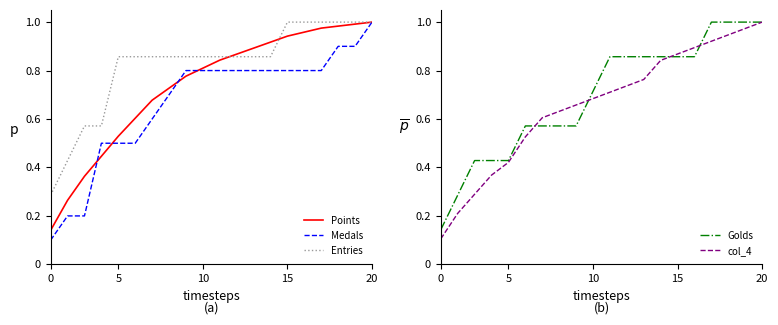

What is the sum of all Medals values?

13.3